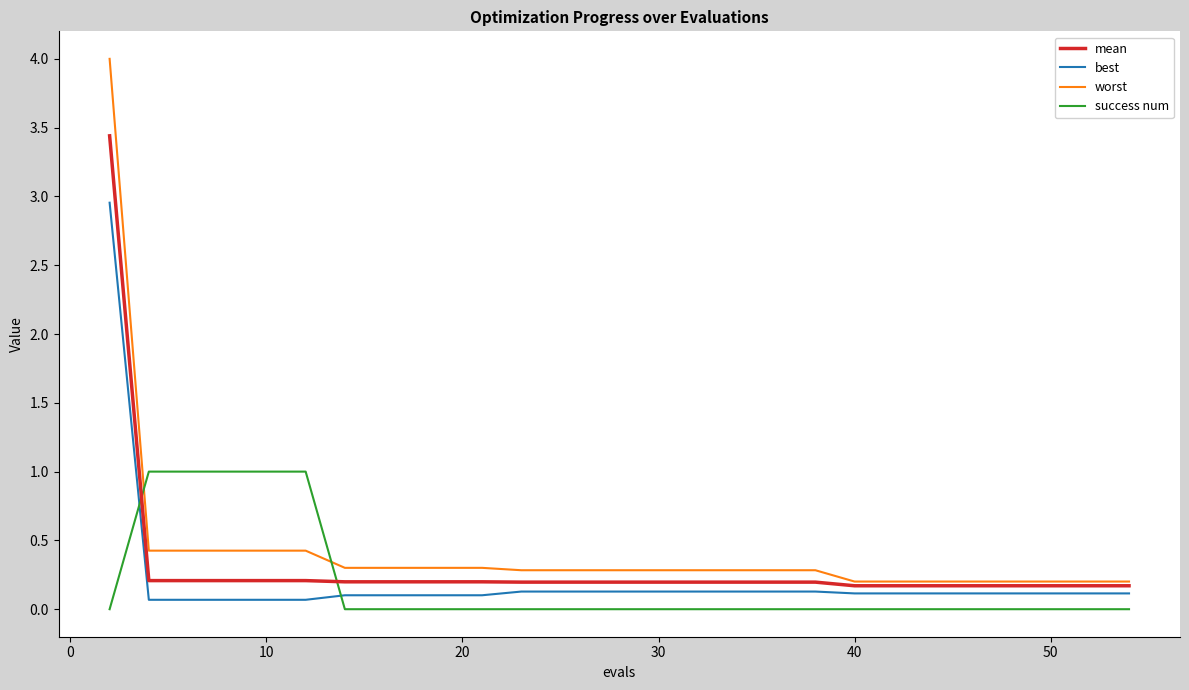

Which series has the widest spread of values?

worst